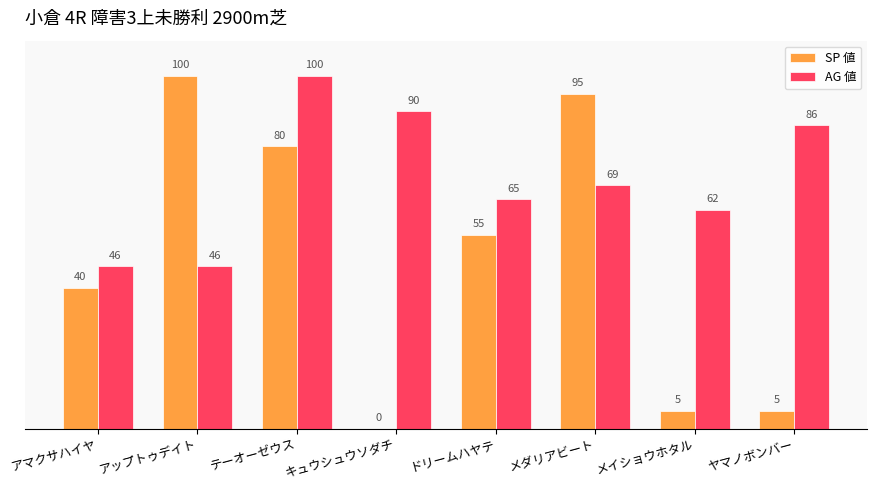

What is the greatest value displayed?

100